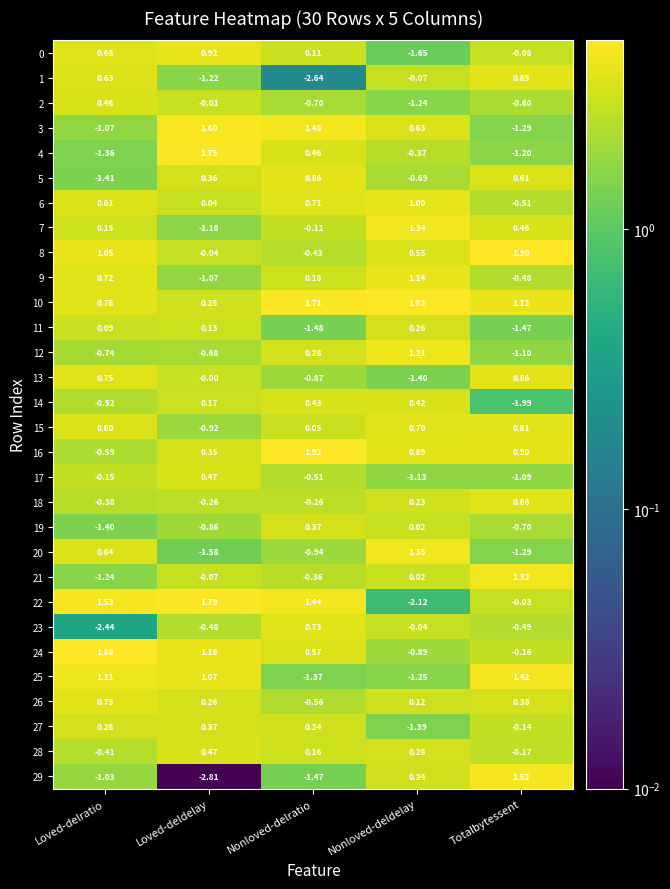

Which series changed the most between Nonloved-deldelay and Totalbytessent?

25